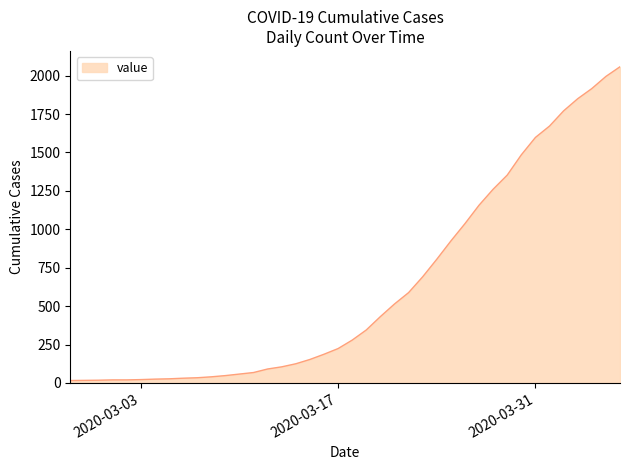

What is the greatest value displayed?

2058